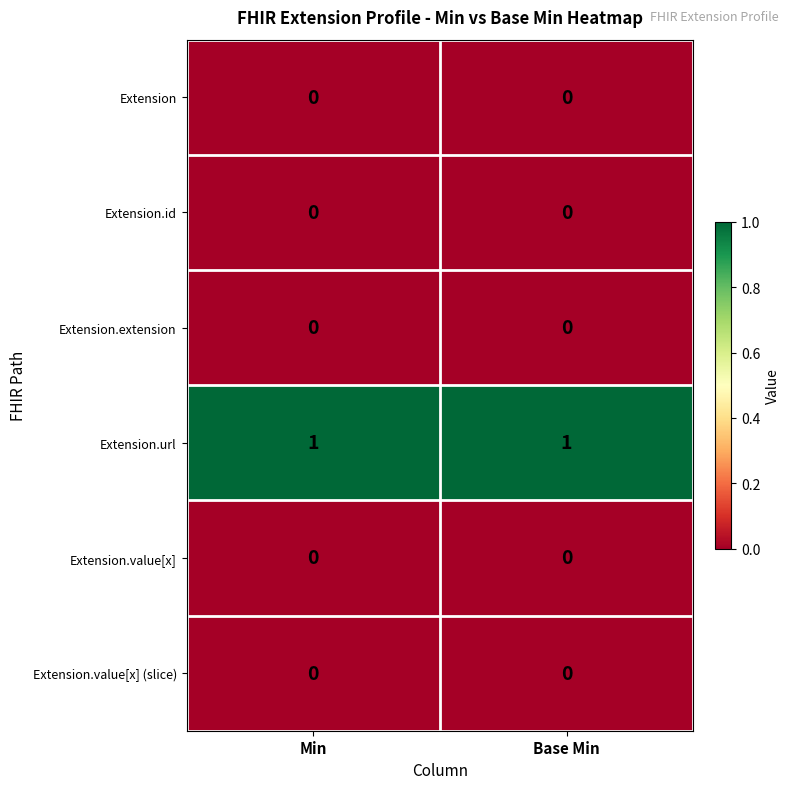

Which series has the largest total across all categories?

Extension.url